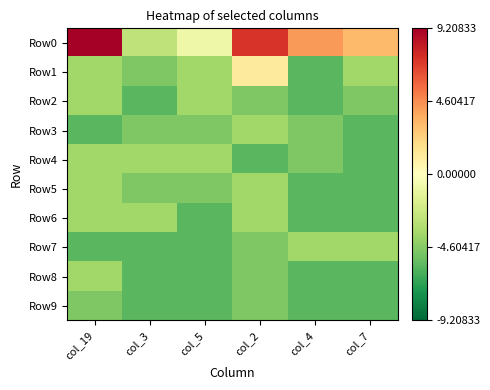

Reading left to right, list all the values displayed in this chart.

Row0: col_19=9.2	col_3=-2.8	col_5=-0.8	col_2=7.2	col_4=4.2	col_7=3.2
Row1: col_19=-3.8	col_3=-4.8	col_5=-3.8	col_2=1.2	col_4=-5.8	col_7=-3.8
Row2: col_19=-3.8	col_3=-5.8	col_5=-3.8	col_2=-4.8	col_4=-5.8	col_7=-4.8
Row3: col_19=-5.8	col_3=-4.8	col_5=-4.8	col_2=-3.8	col_4=-4.8	col_7=-5.8
Row4: col_19=-3.8	col_3=-3.8	col_5=-3.8	col_2=-5.8	col_4=-4.8	col_7=-5.8
Row5: col_19=-3.8	col_3=-4.8	col_5=-4.8	col_2=-3.8	col_4=-5.8	col_7=-5.8
Row6: col_19=-3.8	col_3=-3.8	col_5=-5.8	col_2=-3.8	col_4=-5.8	col_7=-5.8
Row7: col_19=-5.8	col_3=-5.8	col_5=-5.8	col_2=-4.8	col_4=-3.8	col_7=-3.8
Row8: col_19=-3.8	col_3=-5.8	col_5=-5.8	col_2=-4.8	col_4=-5.8	col_7=-5.8
Row9: col_19=-4.8	col_3=-5.8	col_5=-5.8	col_2=-4.8	col_4=-5.8	col_7=-5.8